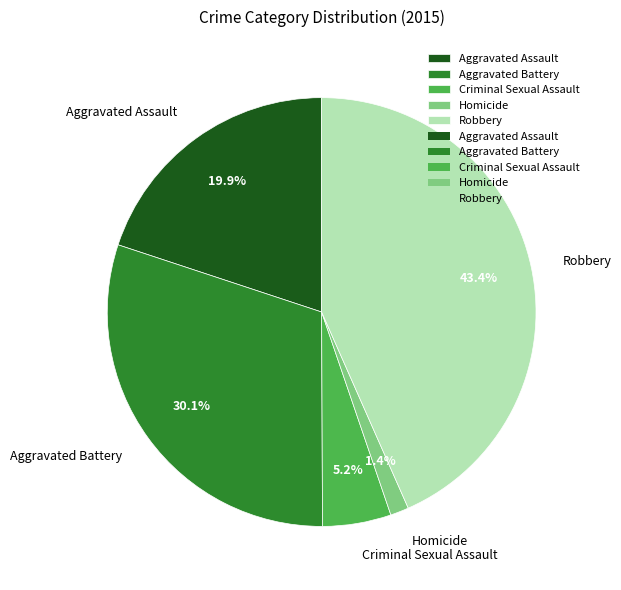

Which category has the biggest portion of the pie?

Robbery